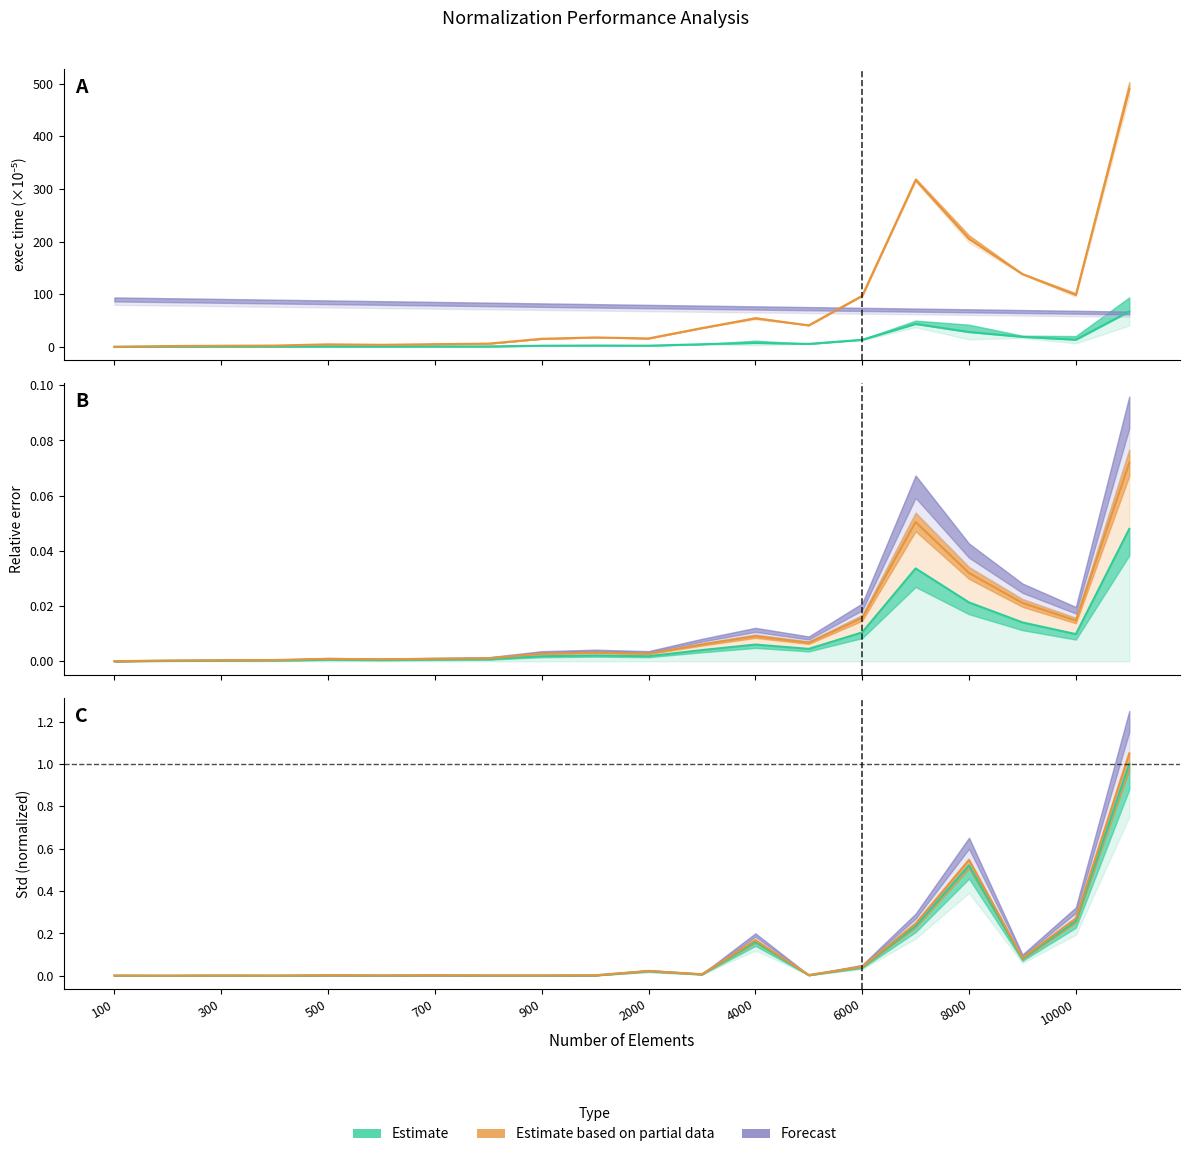

What is the maximum value shown in the chart?

489.4